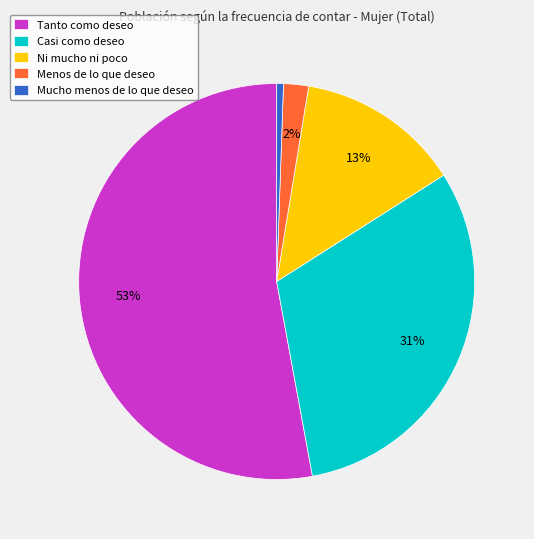

Combined, do Ni mucho ni poco and Tanto como deseo account for over 50%?

Yes